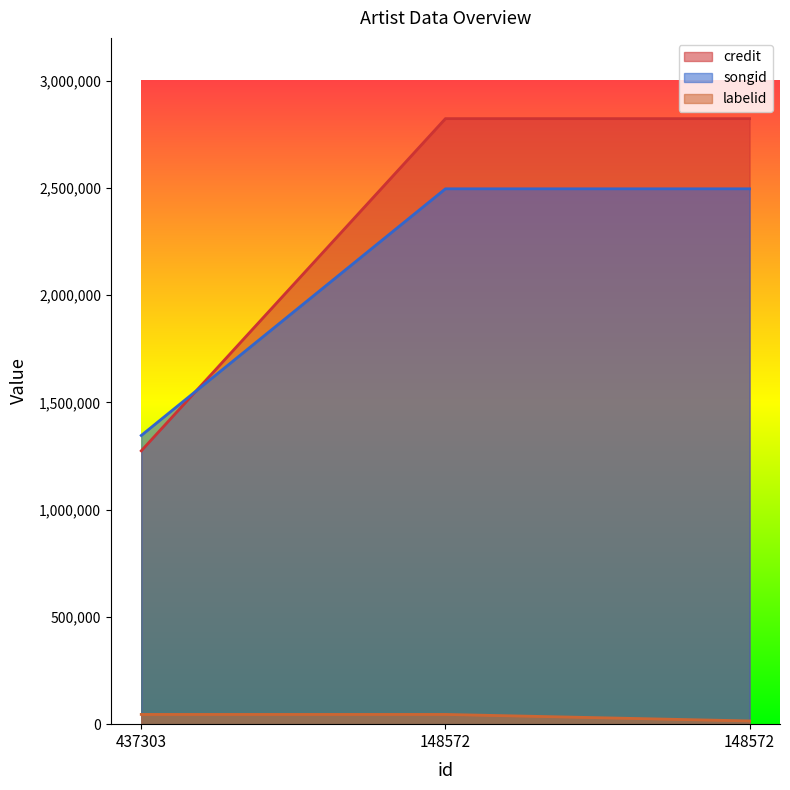

What is the spread (max minus min) of values at 148572?

2778097